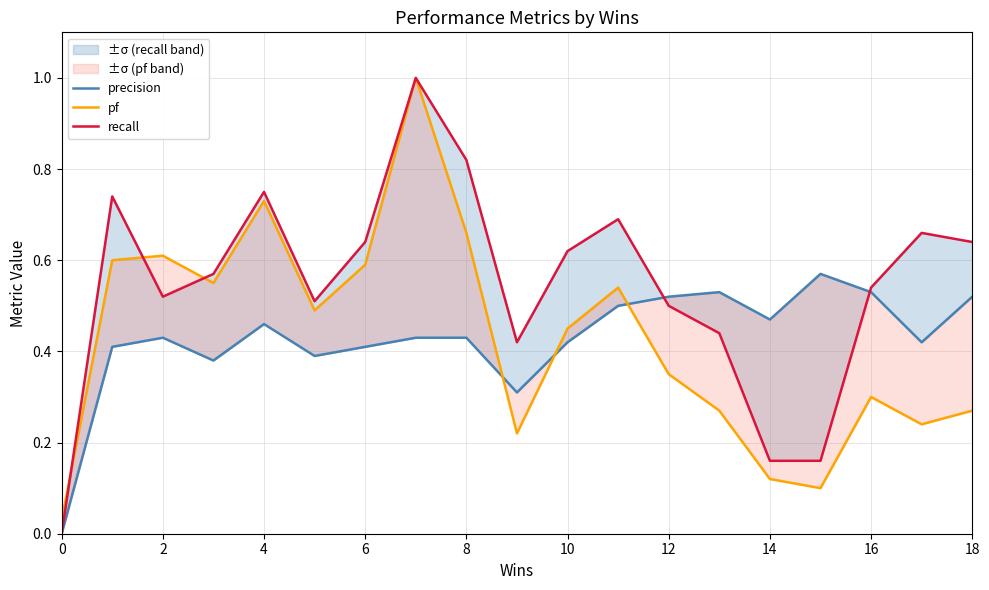

What is the label of the 5th point from the right?

14